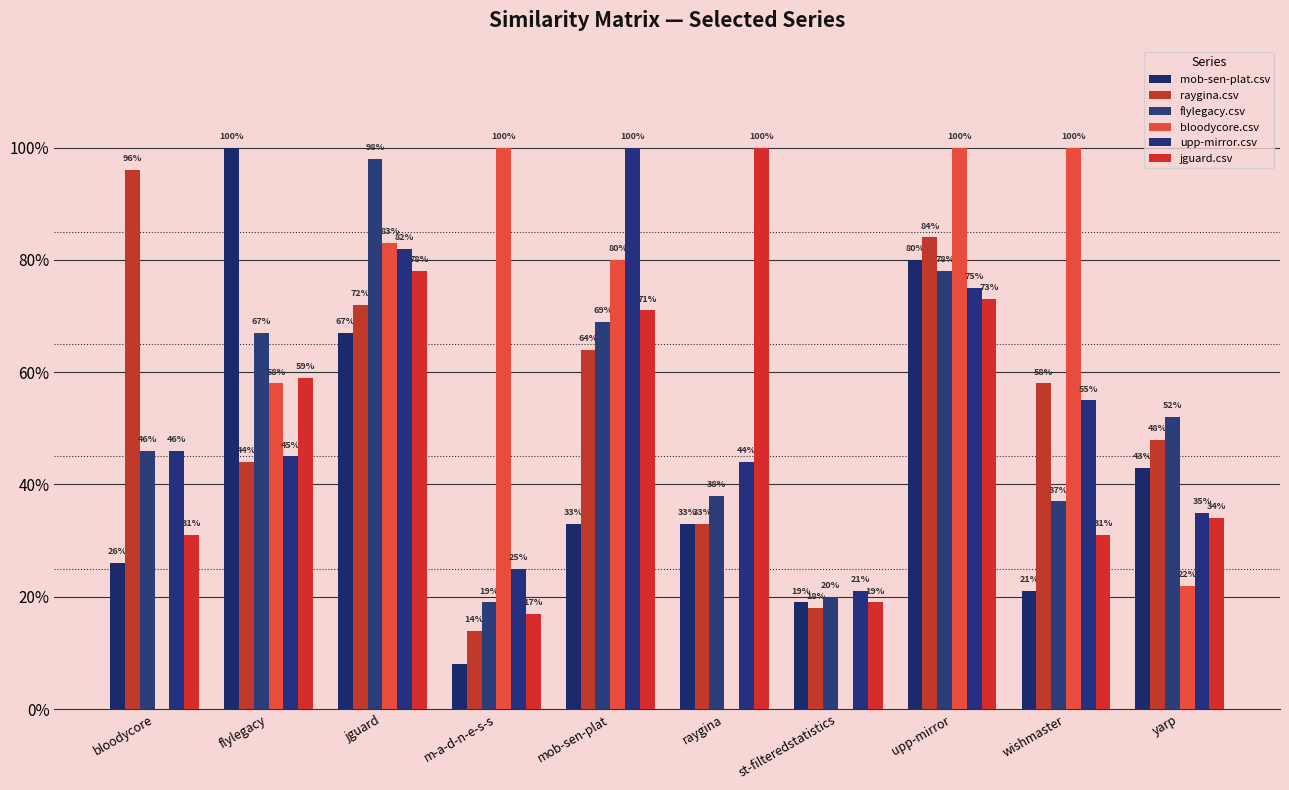

Are the bars grouped side by side (vs. stacked)?

Yes